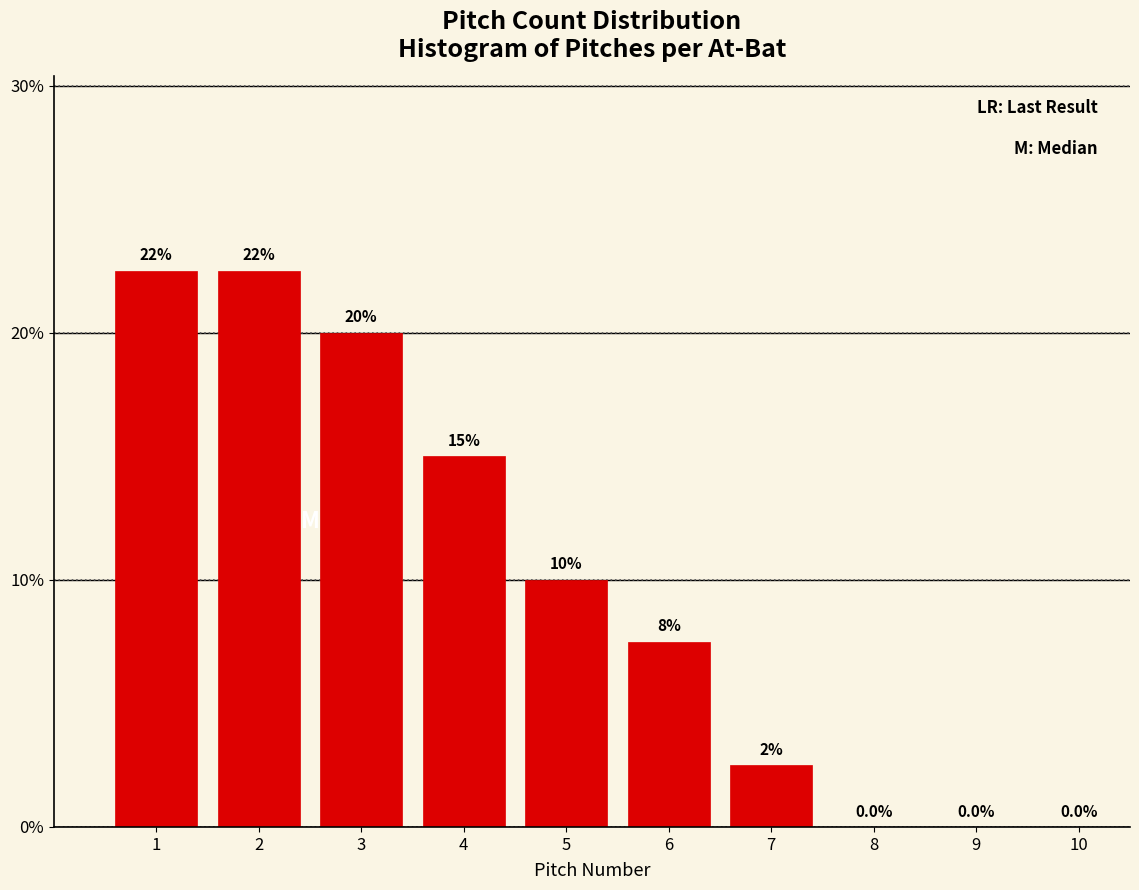

Reading left to right, what are all the values shown in this chart?

1=22.5	2=22.5	3=20.0	4=15.0	5=10.0	6=7.5	7=2.5	8=0.0	9=0.0	10=0.0